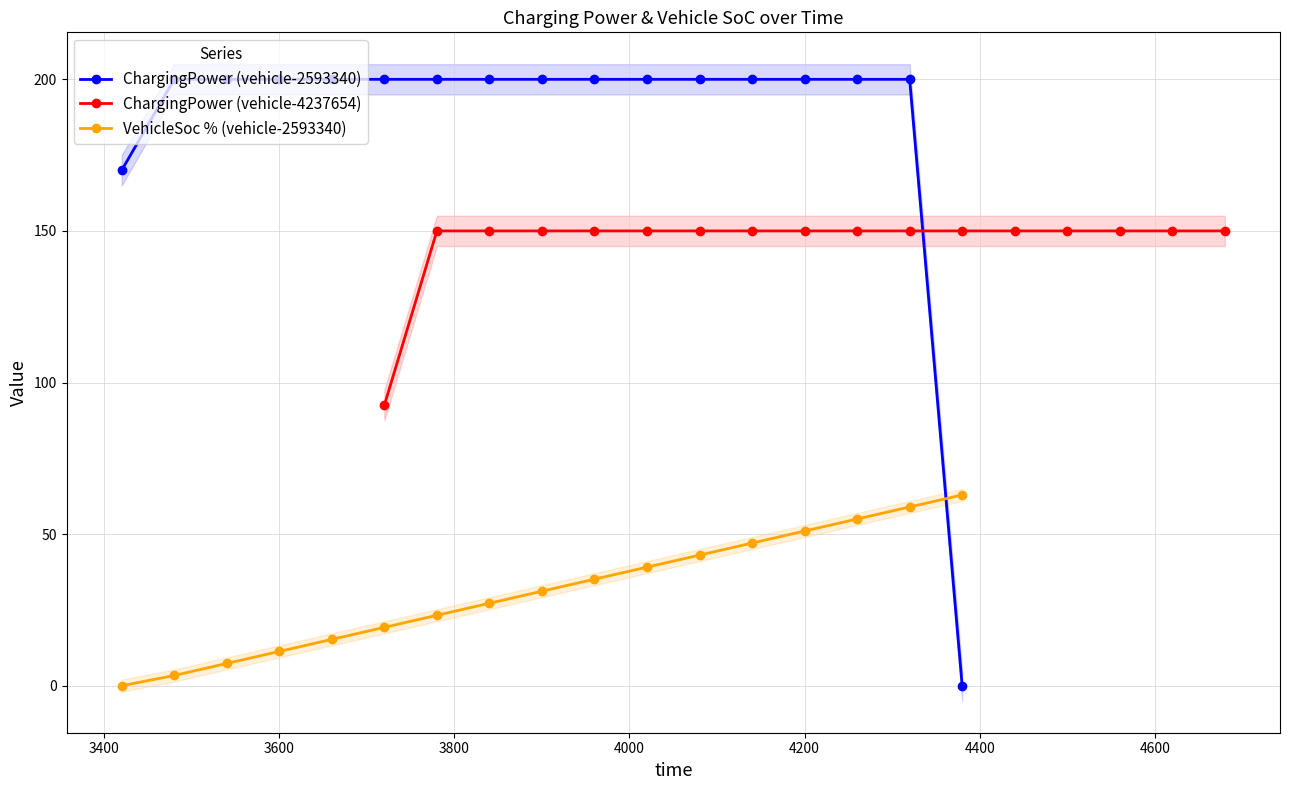

True or false: ChargingPower (vehicle-2593340) and VehicleSoc % (vehicle-2593340) cross at least once.

True